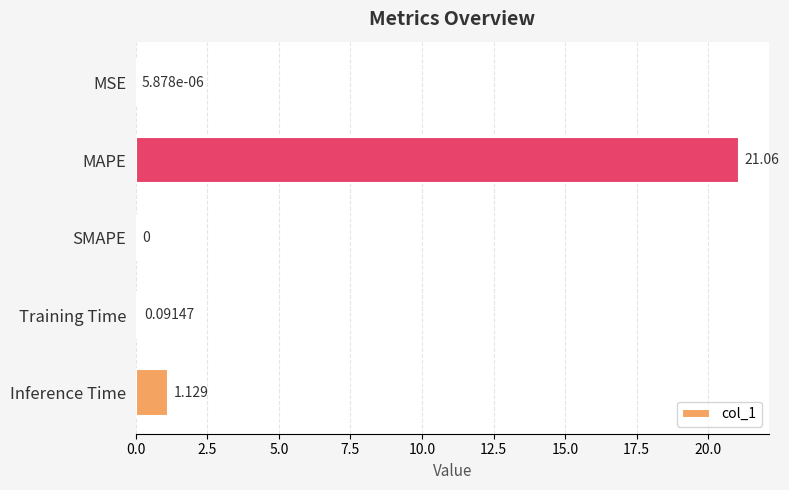

Between Training Time and MAPE, which is larger?

MAPE